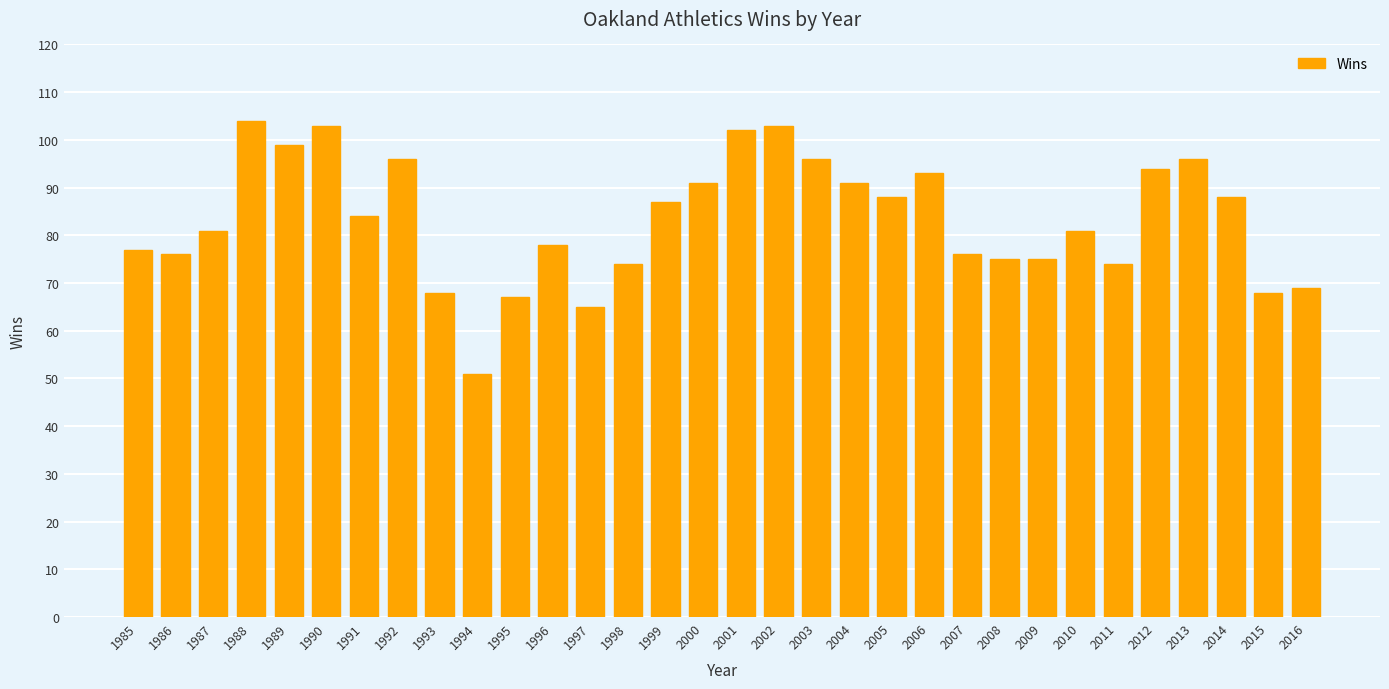

What is the value of the 5th bar from the left?

99